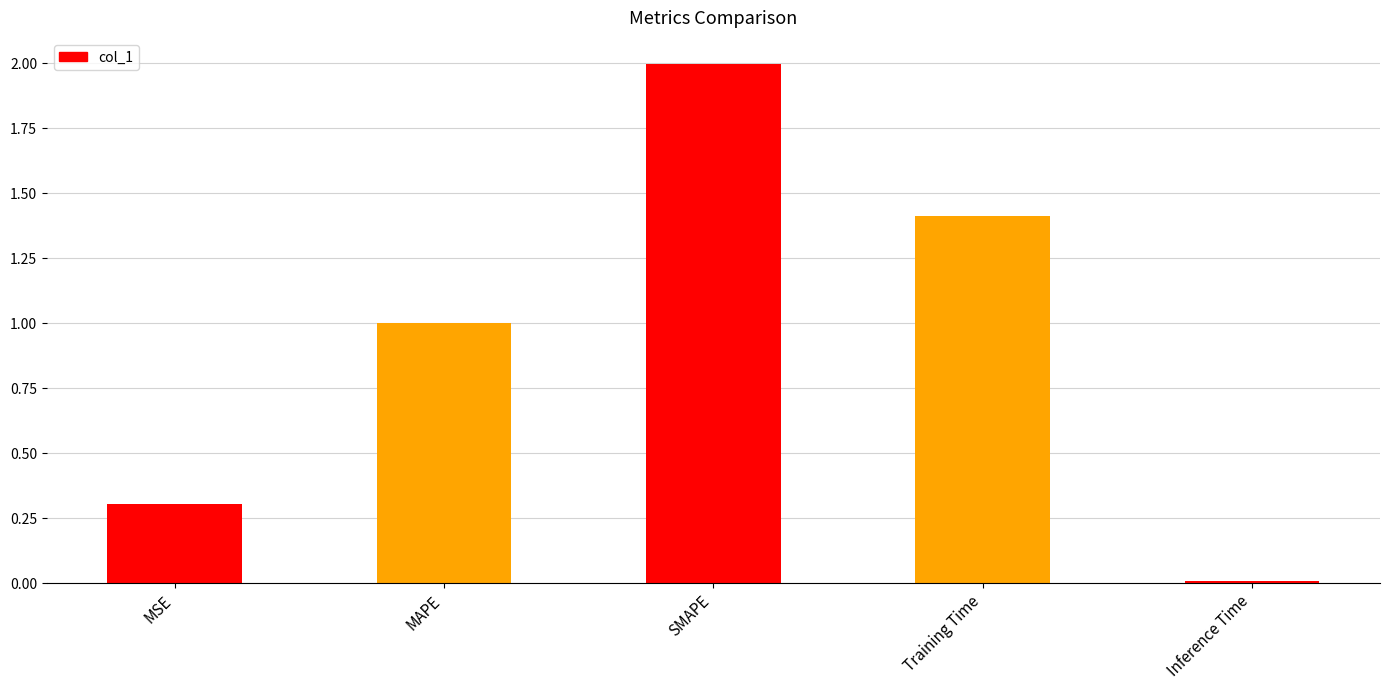

What is the sum of all values?

4.7